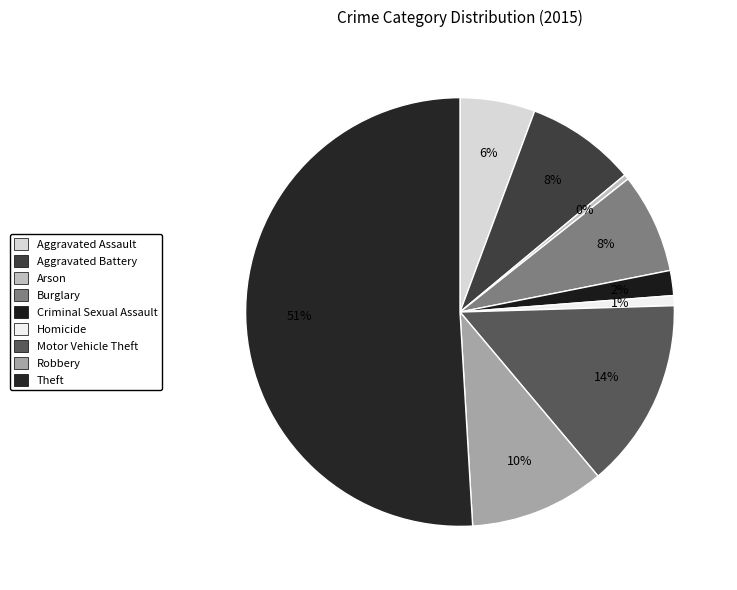

To the nearest percent, what is the combined percentage of Motor Vehicle Theft and Arson?

15%